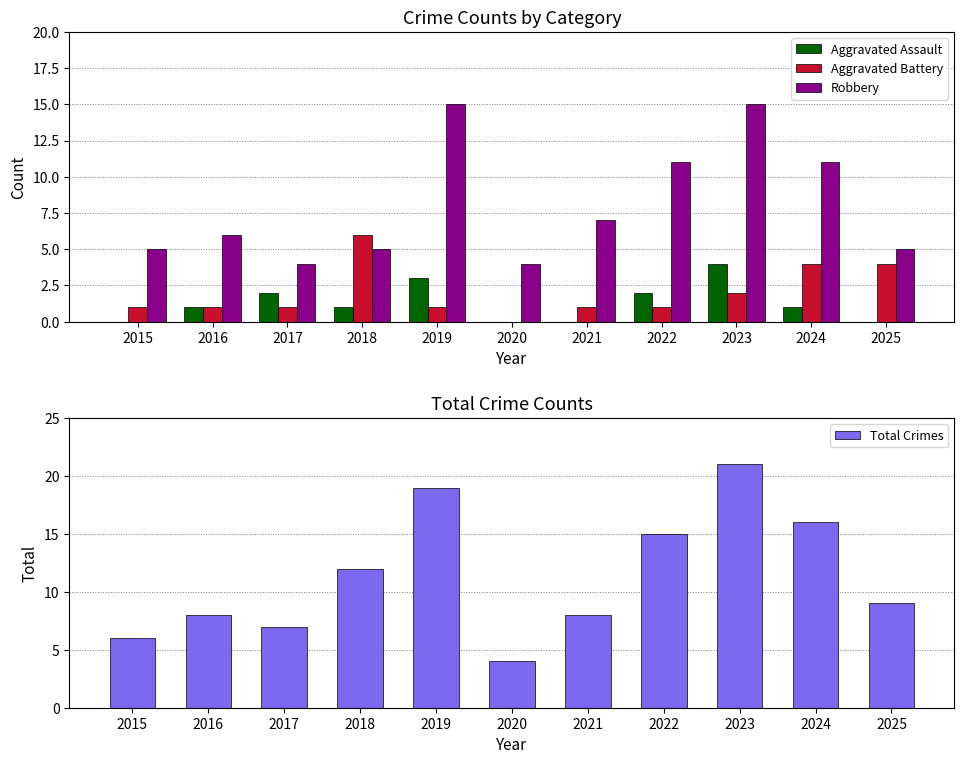

Reading left to right, what are all the values shown in this chart?

Aggravated Assault: 0	1	2	1	3	0	0	2	4	1	0
Aggravated Battery: 1	1	1	6	1	0	1	1	2	4	4
Robbery: 5	6	4	5	15	4	7	11	15	11	5
Total Crimes: 6	8	7	12	19	4	8	15	21	16	9